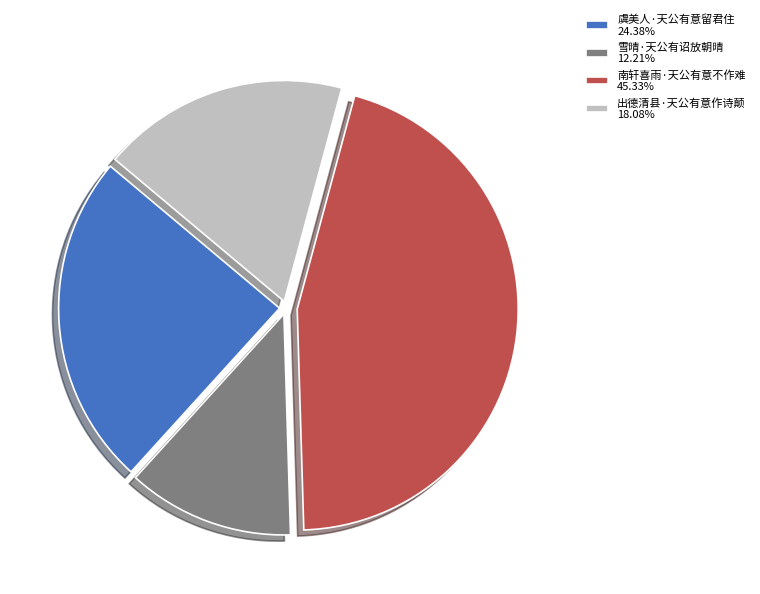

What is the ratio of the value at 南轩喜雨·天公有意不作难 to the value at 虞美人·天公有意留君住?

1.9